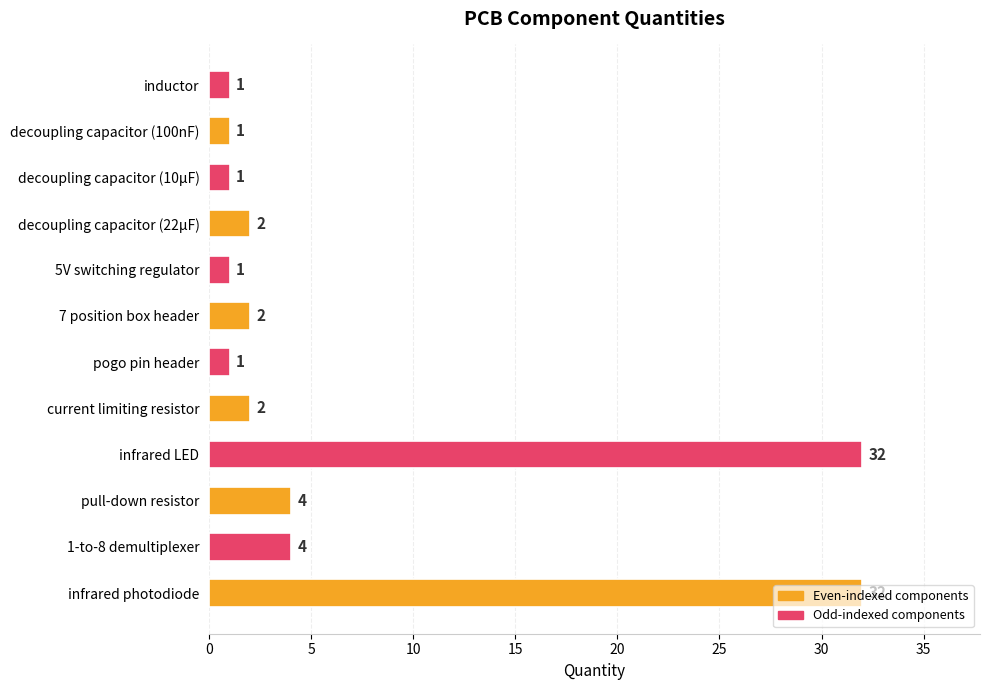

True or false: the data shows 1 at inductor.

True